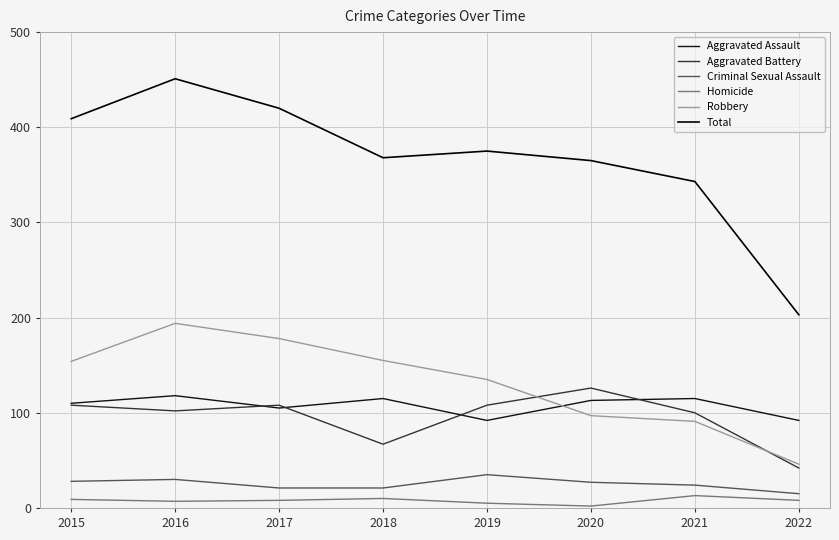

Where do Robbery and Aggravated Assault first cross each other?

2019 and 2020